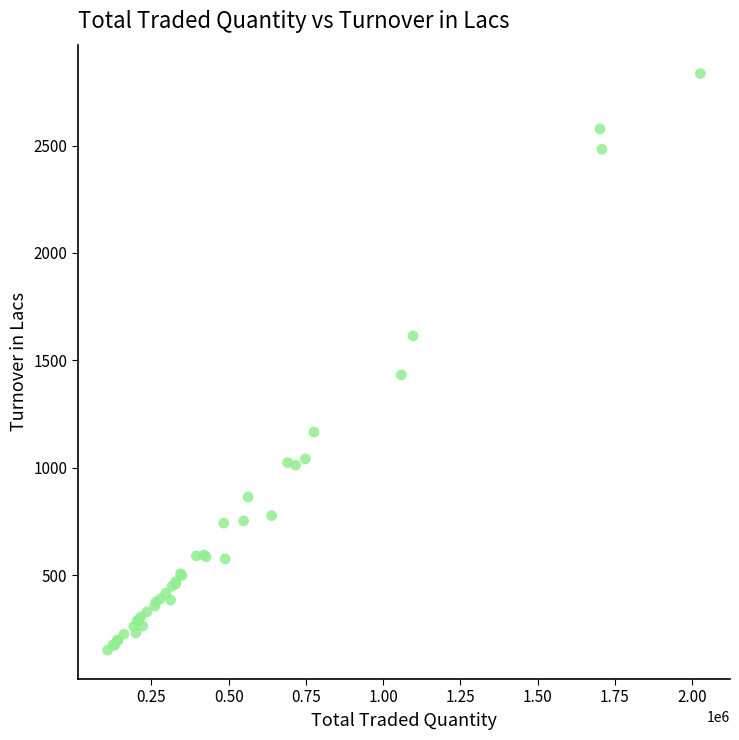

What Y value in the scatter plot is closest to 1493?

1432.4